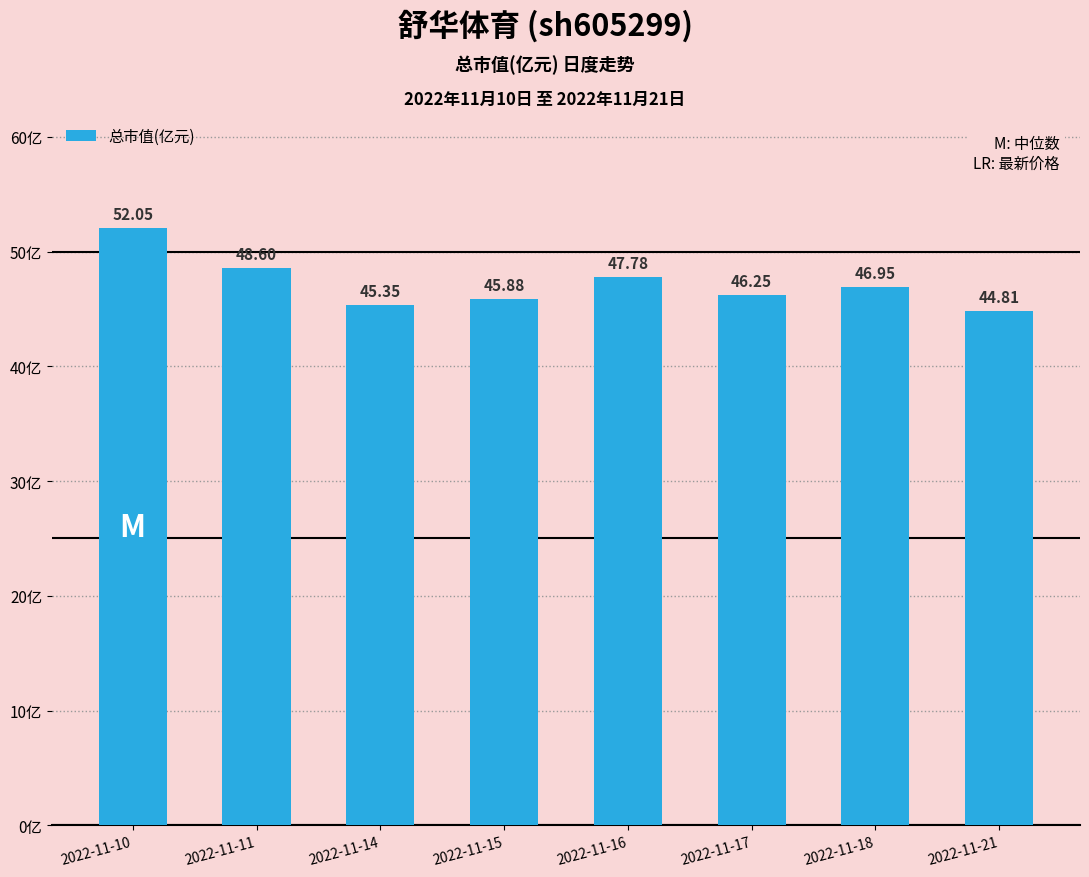

Rank the categories by value from lowest to highest.

2022-11-21, 2022-11-14, 2022-11-15, 2022-11-17, 2022-11-18, 2022-11-16, 2022-11-11, 2022-11-10